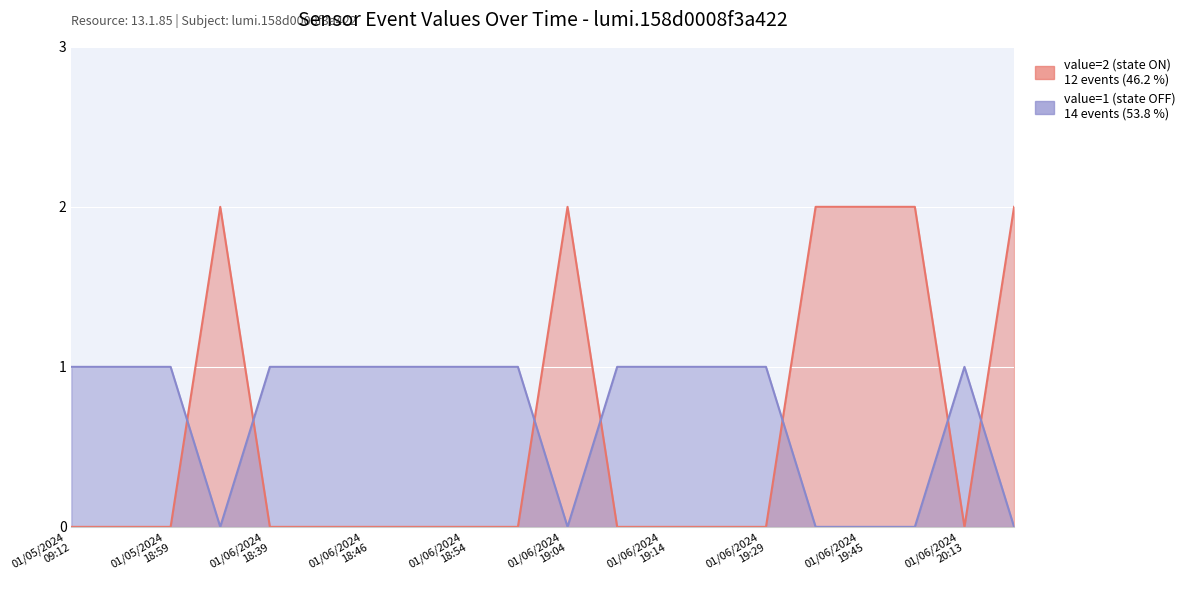

Between 01/06/2024
18:39 and 01/06/2024
19:29, which is larger?

01/06/2024
18:39